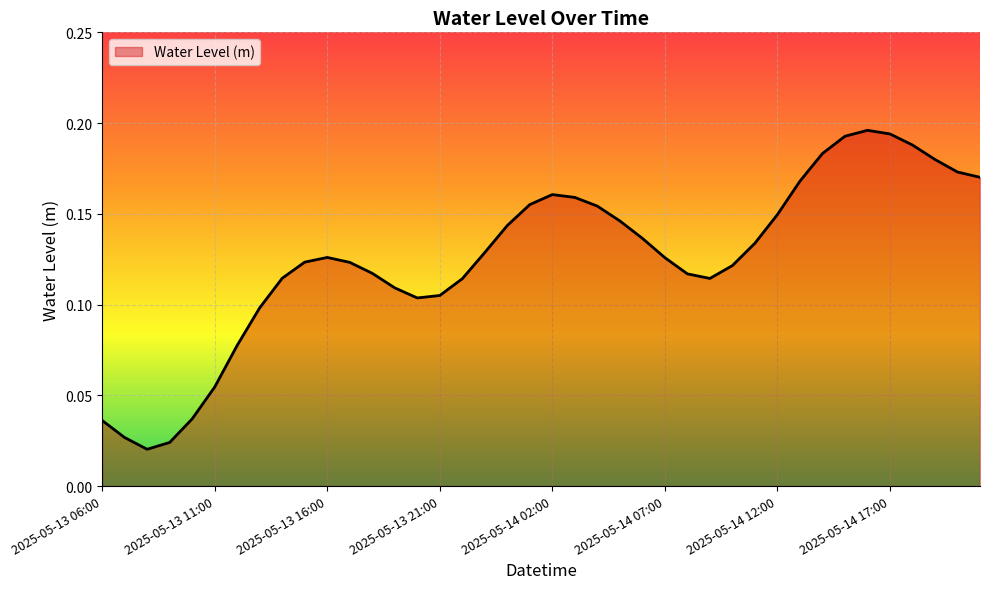

List the labels in order of value, smallest first.

2025-05-13 08:00, 2025-05-13 09:00, 2025-05-13 07:00, 2025-05-13 06:00, 2025-05-13 10:00, 2025-05-13 11:00, 2025-05-13 12:00, 2025-05-13 13:00, 2025-05-13 20:00, 2025-05-13 21:00, 2025-05-13 19:00, 2025-05-13 22:00, 2025-05-14 09:00, 2025-05-13 14:00, 2025-05-14 08:00, 2025-05-13 18:00, 2025-05-14 10:00, 2025-05-13 17:00, 2025-05-13 15:00, 2025-05-14 07:00, 2025-05-13 16:00, 2025-05-13 23:00, 2025-05-14 11:00, 2025-05-14 06:00, 2025-05-14 00:00, 2025-05-14 05:00, 2025-05-14 12:00, 2025-05-14 04:00, 2025-05-14 01:00, 2025-05-14 03:00, 2025-05-14 02:00, 2025-05-14 13:00, 2025-05-14 21:00, 2025-05-14 20:00, 2025-05-14 19:00, 2025-05-14 14:00, 2025-05-14 18:00, 2025-05-14 15:00, 2025-05-14 17:00, 2025-05-14 16:00